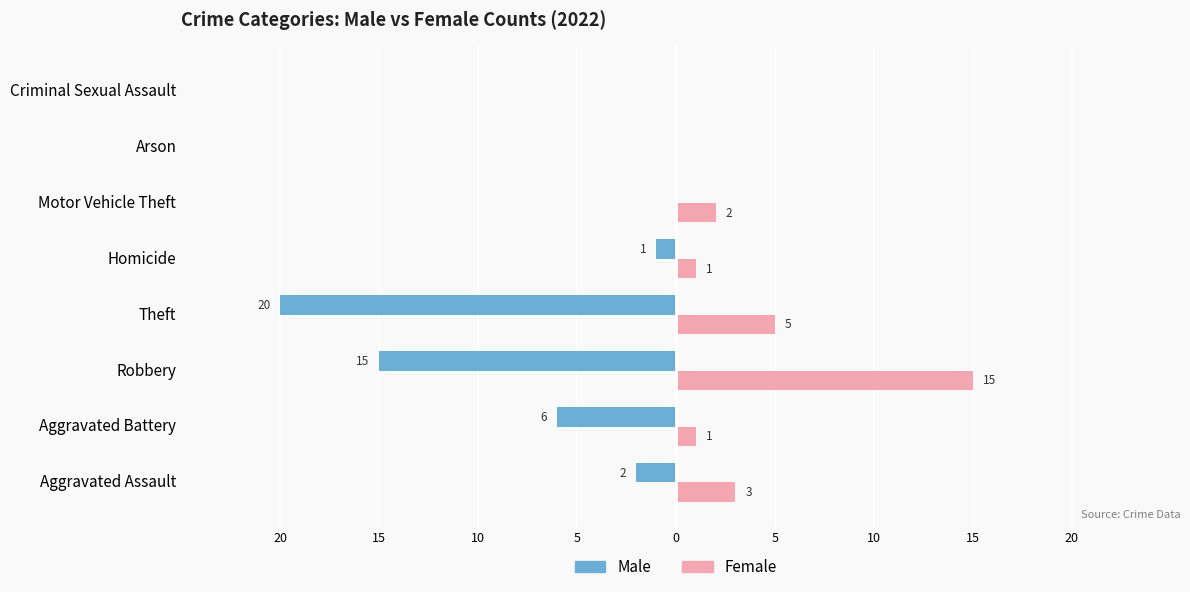

What is the smallest value displayed?

-20